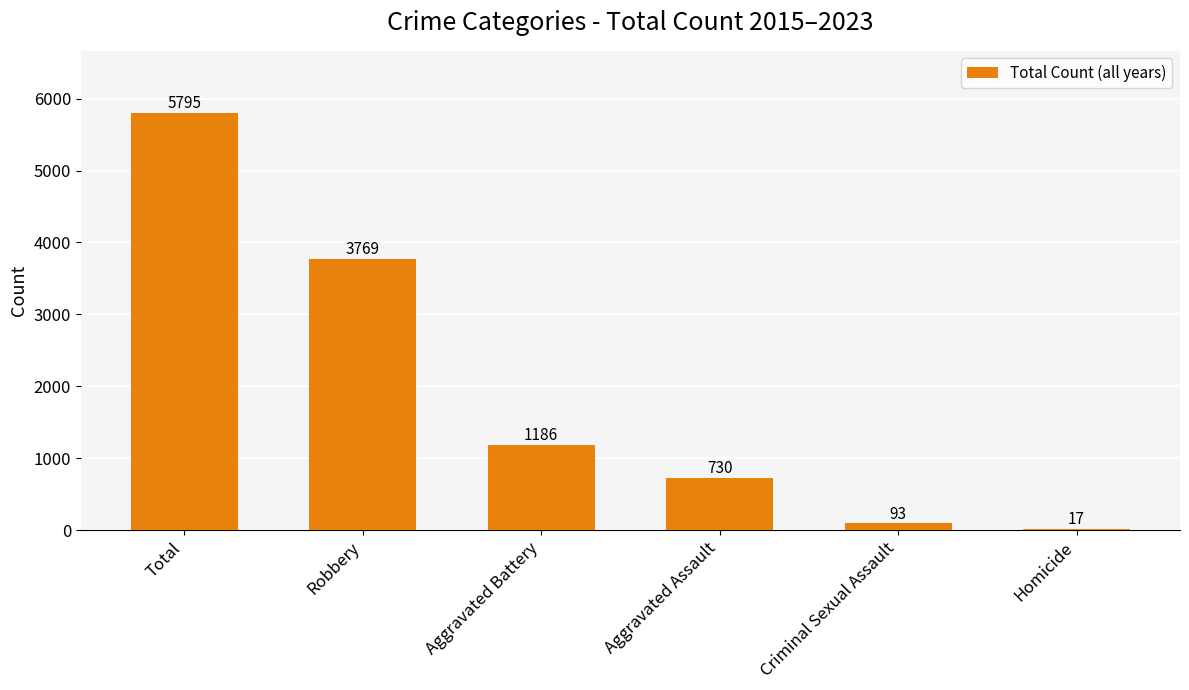

What is the change in value from Total to Robbery?

-2026